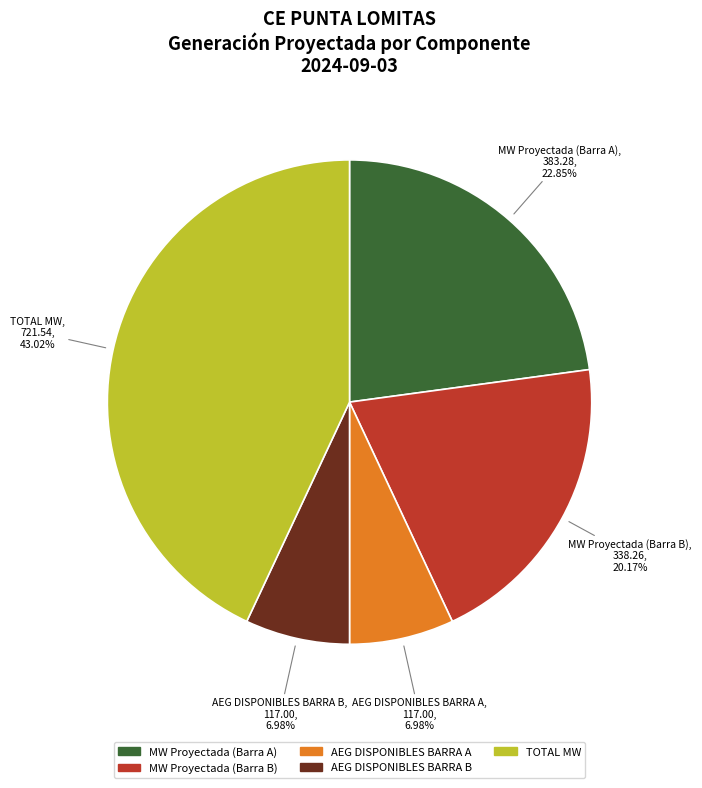

Is the sum of MW Proyectada (Barra B) and AEG DISPONIBLES BARRA A greater than half?

No